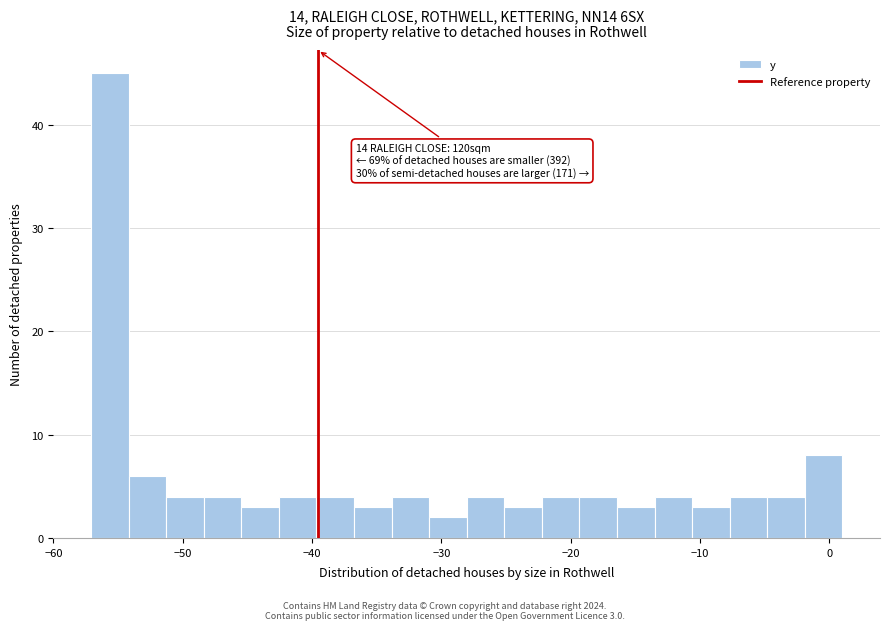

Read against the x-axis, roughly where is the centre of the tallest bar?

-56